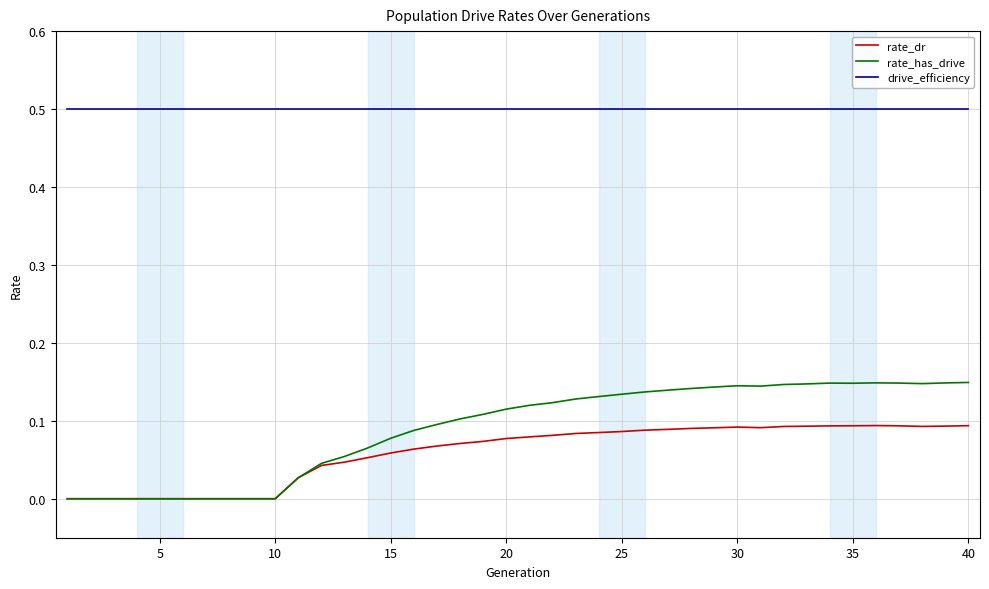

Which series has the widest spread of values?

rate_has_drive